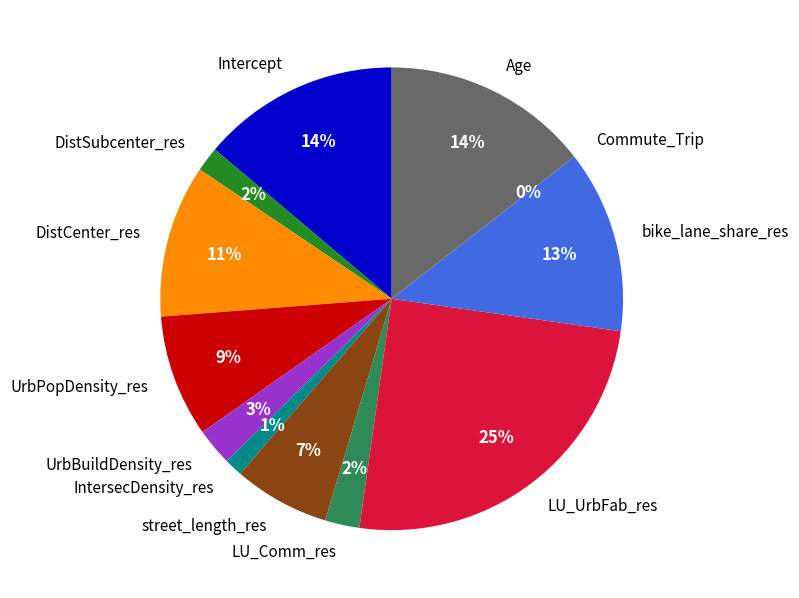

What percentage is the DistCenter_res slice, to the nearest percent?

11%